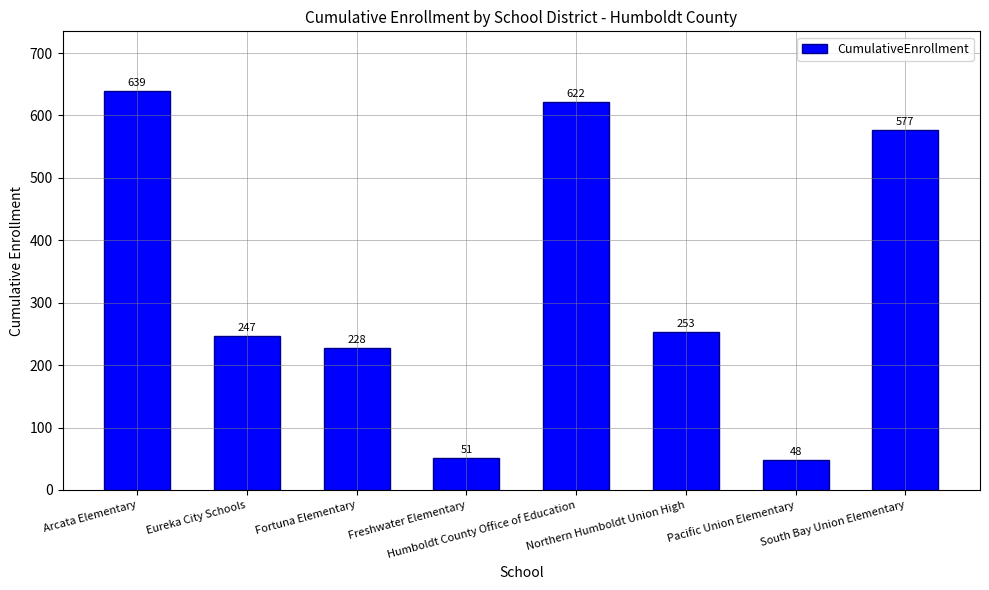

What is the approximate value at Freshwater Elementary?

51